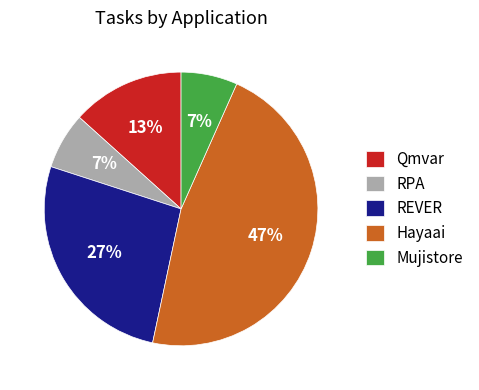

True or false: REVER accounts for 14% of the total.

False